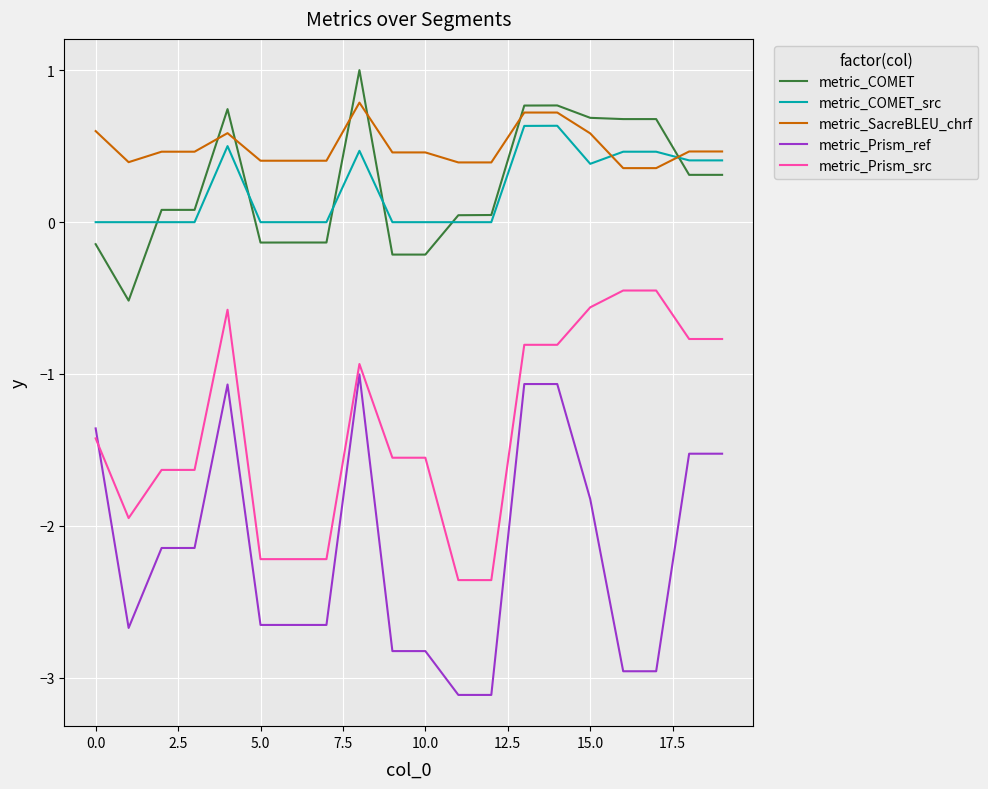

Which series has the largest total across all categories?

metric_SacreBLEU_chrf